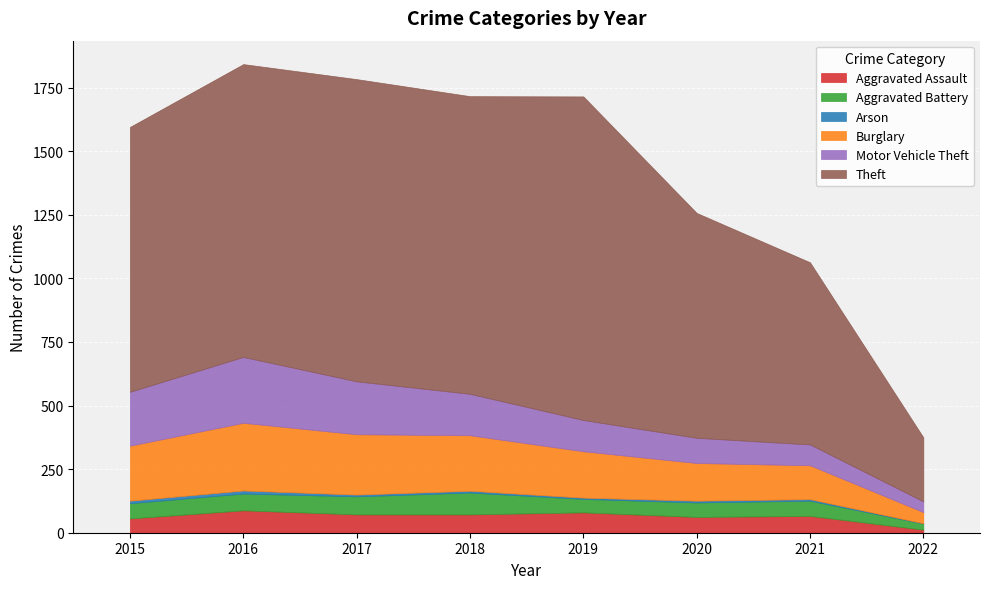

Reading right to left, list all the values displayed in this chart.

Aggravated Assault: 12	66	62	80	72	72	88	56
Aggravated Battery: 24	60	57	53	86	71	66	60
Arson: 1	6	7	5	7	7	12	10
Burglary: 44	133	148	182	218	237	266	216
Motor Vehicle Theft: 42	82	99	123	163	208	259	212
Theft: 252	716	884	1272	1170	1188	1151	1041